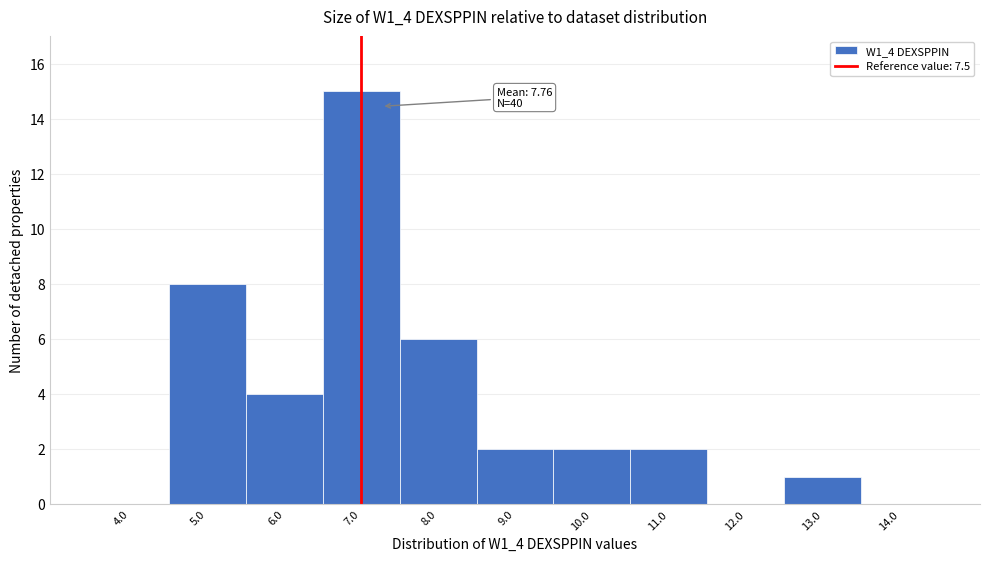

Reading left to right, transcribe all the data shown in this chart.

4.0=0	5.0=8	6.0=4	7.0=15	8.0=6	9.0=2	10.0=2	11.0=2	12.0=0	13.0=1	14.0=0